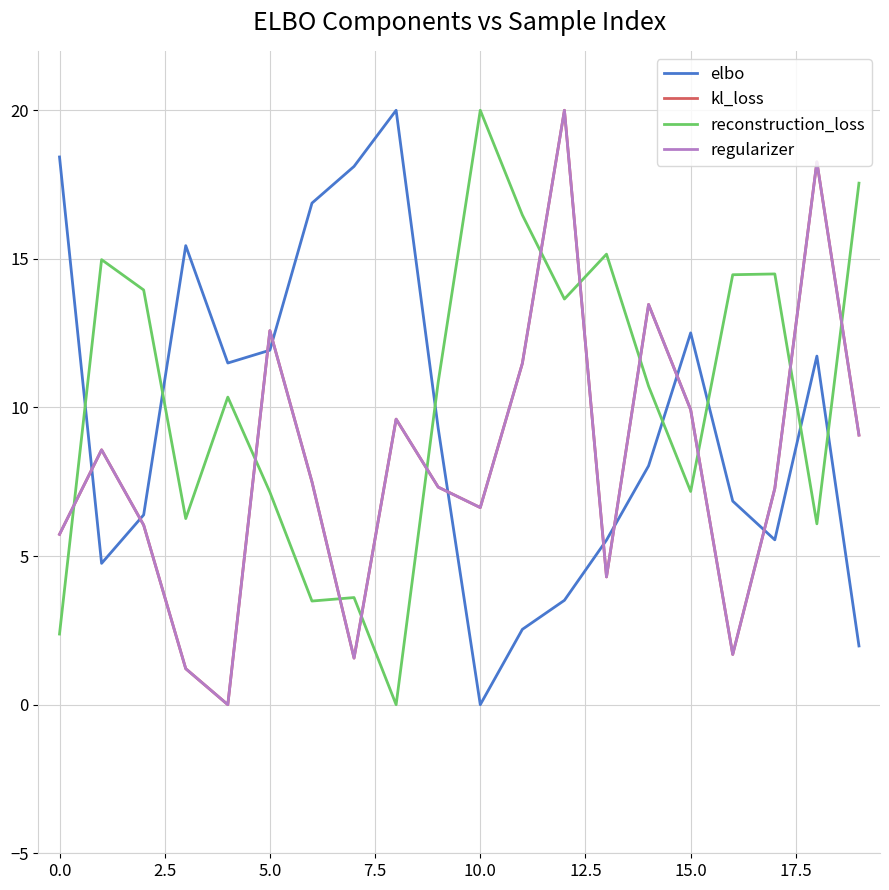

Which series has the widest spread of values?

elbo